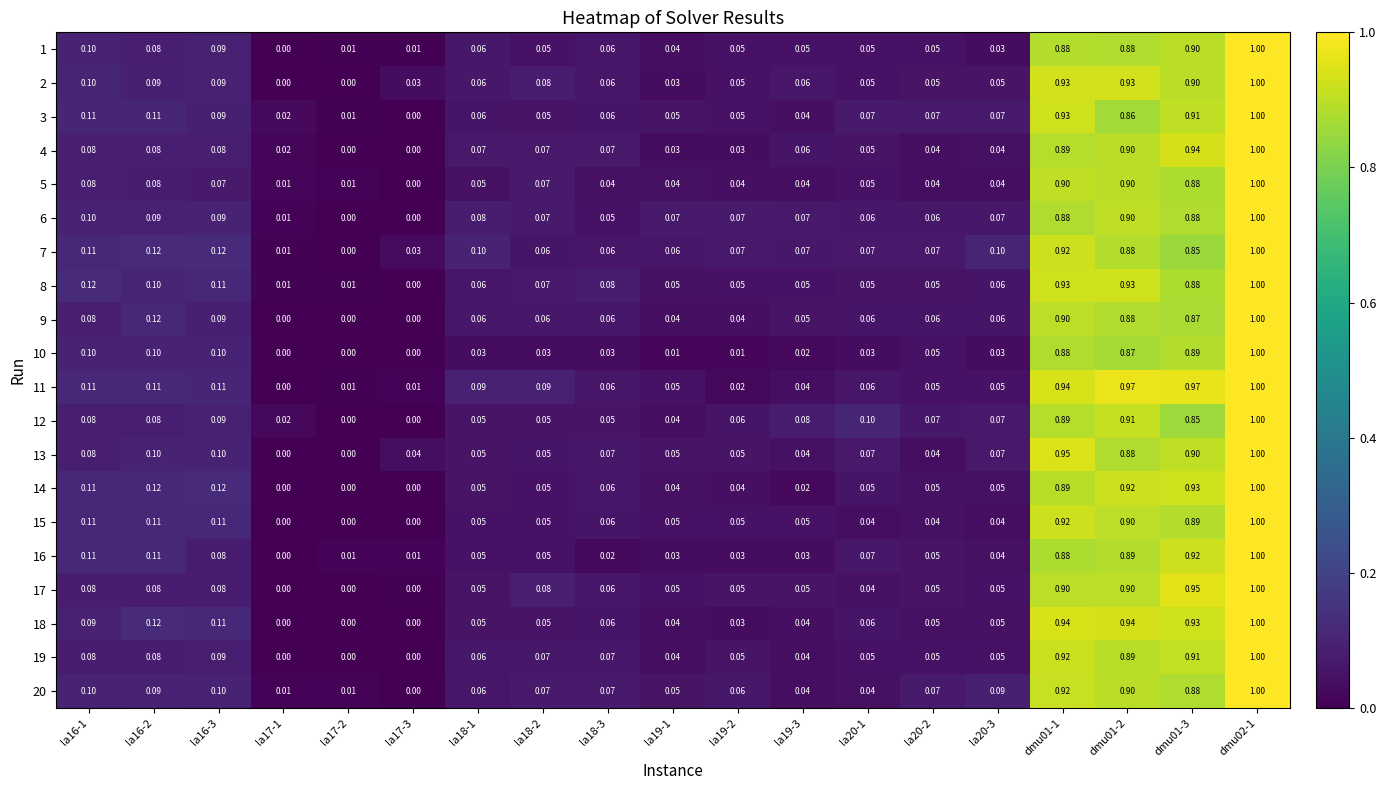

Count the number of categories in the chart.

19